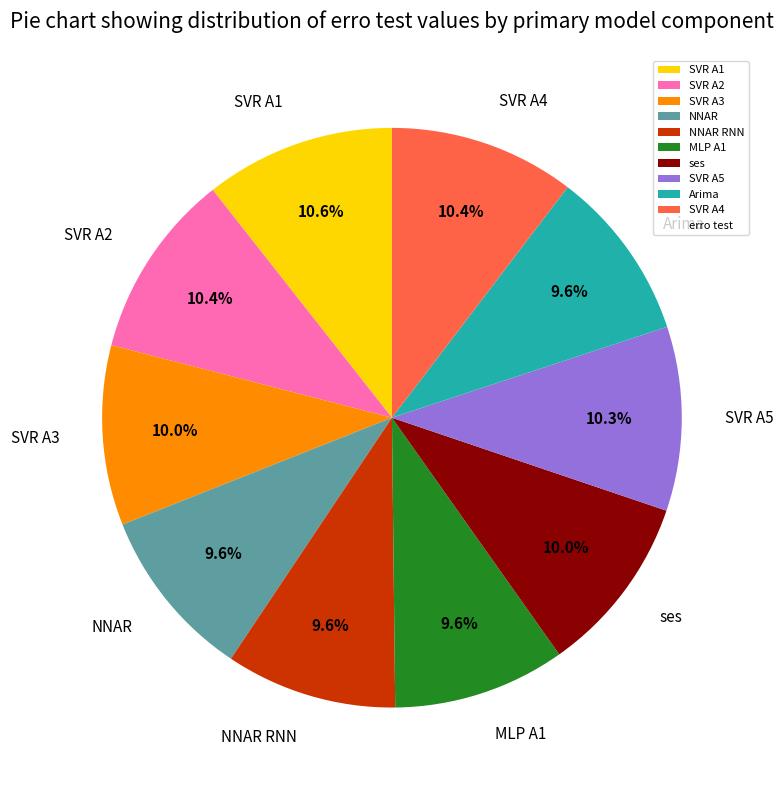

Is it true that Arima is 10% of the pie?

True